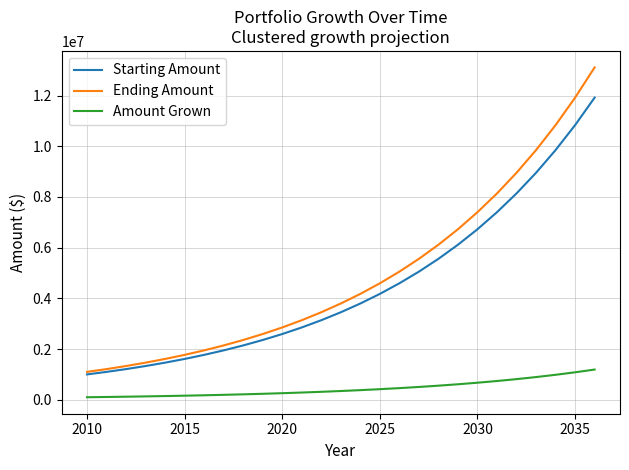

How many categories are shown in the chart?

27